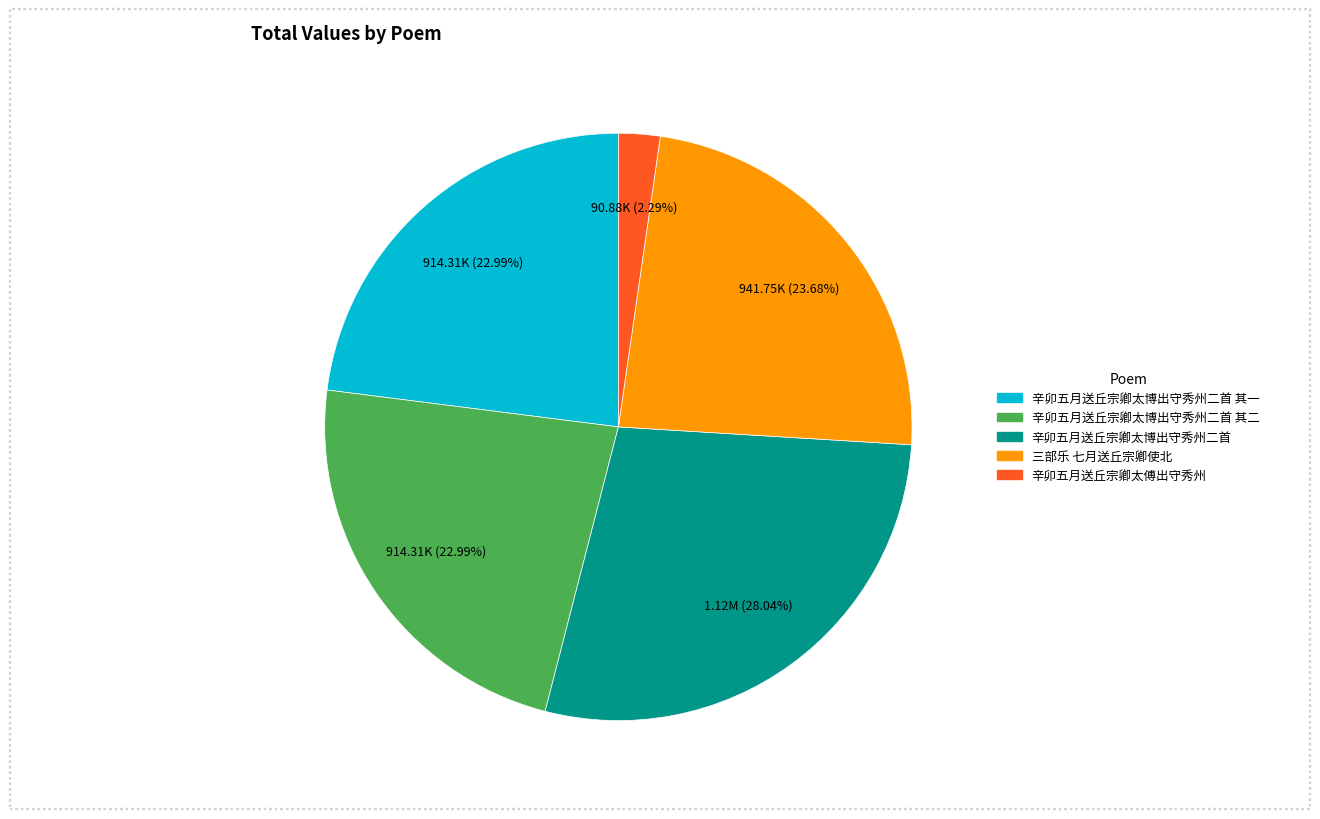

Does any single category account for the majority?

No